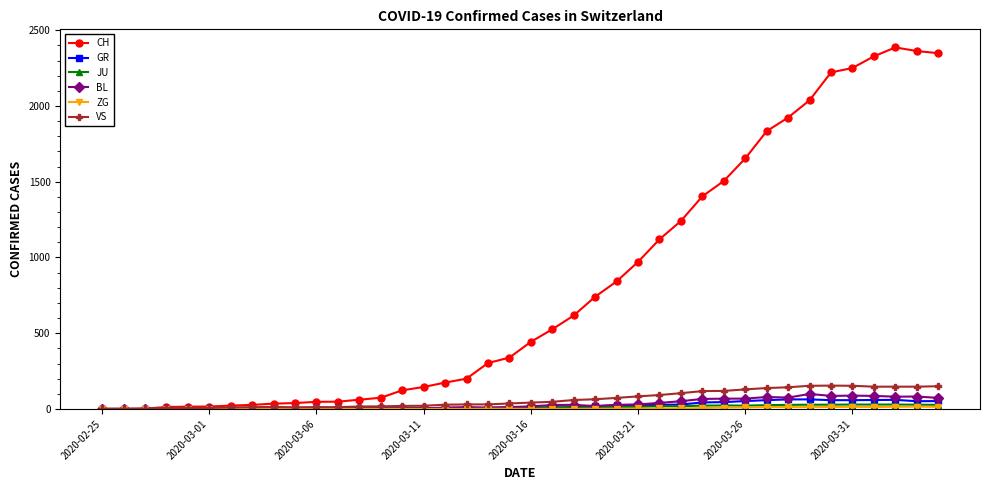

What is the average value of the BL series?

31